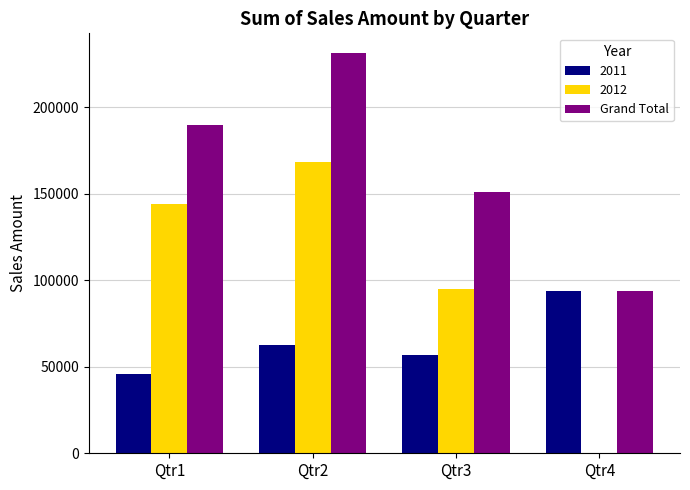

Count the number of data series in this chart.

3